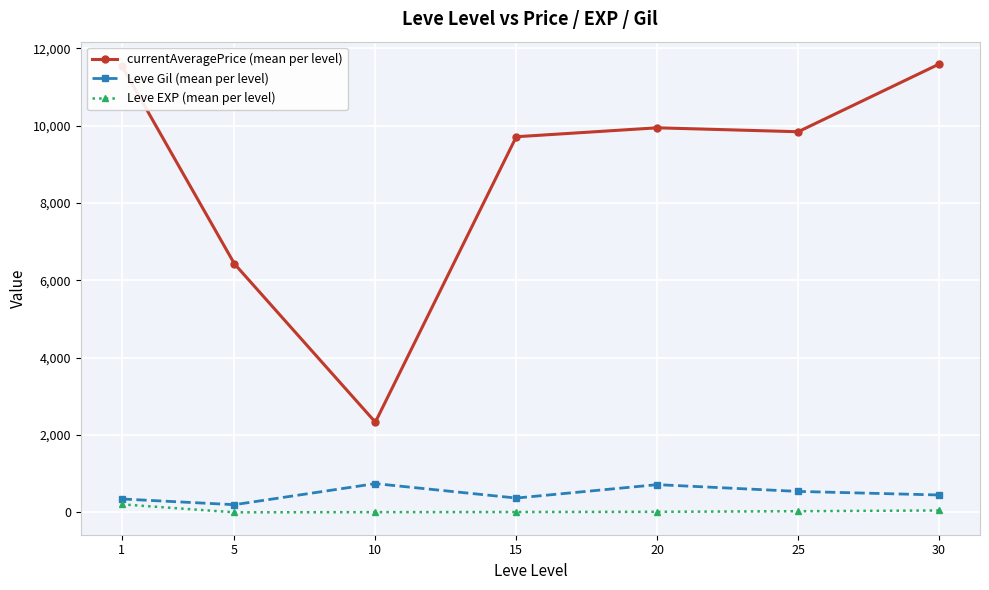

What is the total value across all series at 25?

10421.3